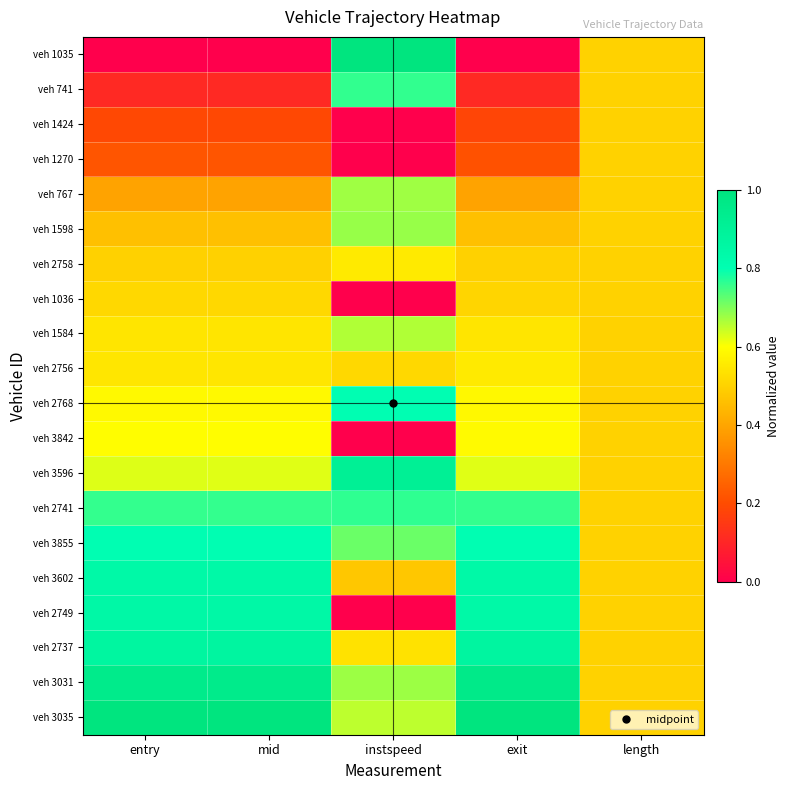

Reading left to right, transcribe all the data shown in this chart.

veh 1035: entry=0.0	mid=0.0	instspeed=1.0	exit=0.0	length=0.5
veh 741: entry=0.1	mid=0.1	instspeed=0.8	exit=0.1	length=0.5
veh 1424: entry=0.2	mid=0.2	instspeed=0.0	exit=0.2	length=0.5
veh 1270: entry=0.2	mid=0.2	instspeed=0.0	exit=0.2	length=0.5
veh 767: entry=0.4	mid=0.4	instspeed=0.7	exit=0.4	length=0.5
veh 1598: entry=0.5	mid=0.5	instspeed=0.7	exit=0.5	length=0.5
veh 2758: entry=0.5	mid=0.5	instspeed=0.6	exit=0.5	length=0.5
veh 1036: entry=0.5	mid=0.5	instspeed=0.0	exit=0.5	length=0.5
veh 1584: entry=0.5	mid=0.5	instspeed=0.7	exit=0.5	length=0.5
veh 2756: entry=0.5	mid=0.5	instspeed=0.5	exit=0.6	length=0.5
veh 2768: entry=0.6	mid=0.6	instspeed=0.8	exit=0.6	length=0.5
veh 3842: entry=0.6	mid=0.6	instspeed=0.0	exit=0.6	length=0.5
veh 3596: entry=0.6	mid=0.6	instspeed=0.9	exit=0.6	length=0.5
veh 2741: entry=0.8	mid=0.8	instspeed=0.8	exit=0.8	length=0.5
veh 3855: entry=0.8	mid=0.8	instspeed=0.7	exit=0.8	length=0.5
veh 3602: entry=0.8	mid=0.8	instspeed=0.5	exit=0.8	length=0.5
veh 2749: entry=0.8	mid=0.8	instspeed=0.0	exit=0.8	length=0.5
veh 2737: entry=0.9	mid=0.9	instspeed=0.5	exit=0.9	length=0.5
veh 3031: entry=1.0	mid=1.0	instspeed=0.7	exit=1.0	length=0.5
veh 3035: entry=1.0	mid=1.0	instspeed=0.7	exit=1.0	length=0.5